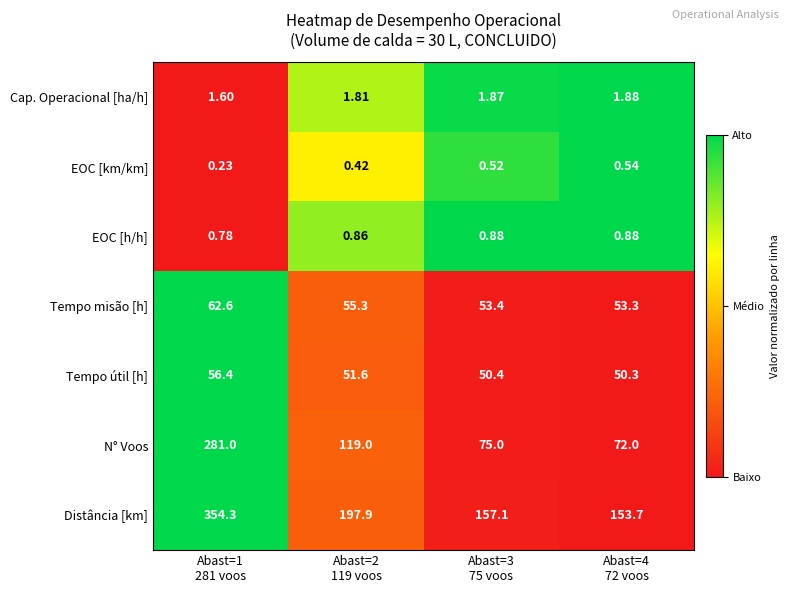

What is the difference between the highest and lowest values at Abast=3
75 voos?

156.6